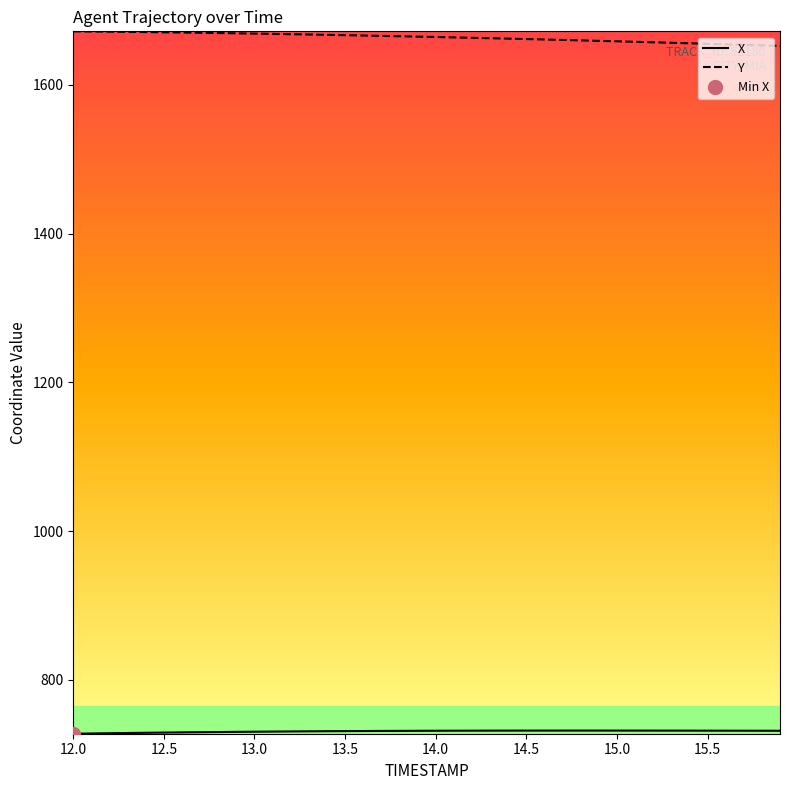

The value of Y at 12.5 is 1670.9. True or false?

True